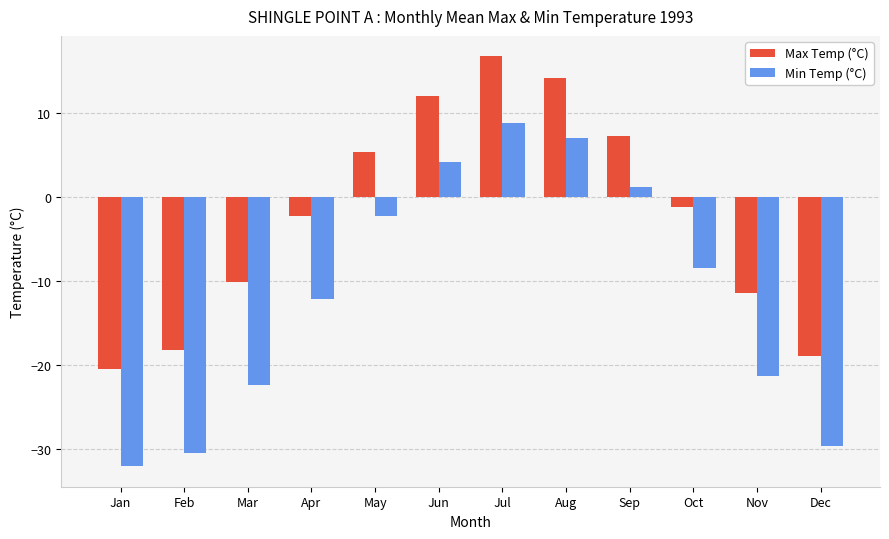

How many data points does each series have?

12